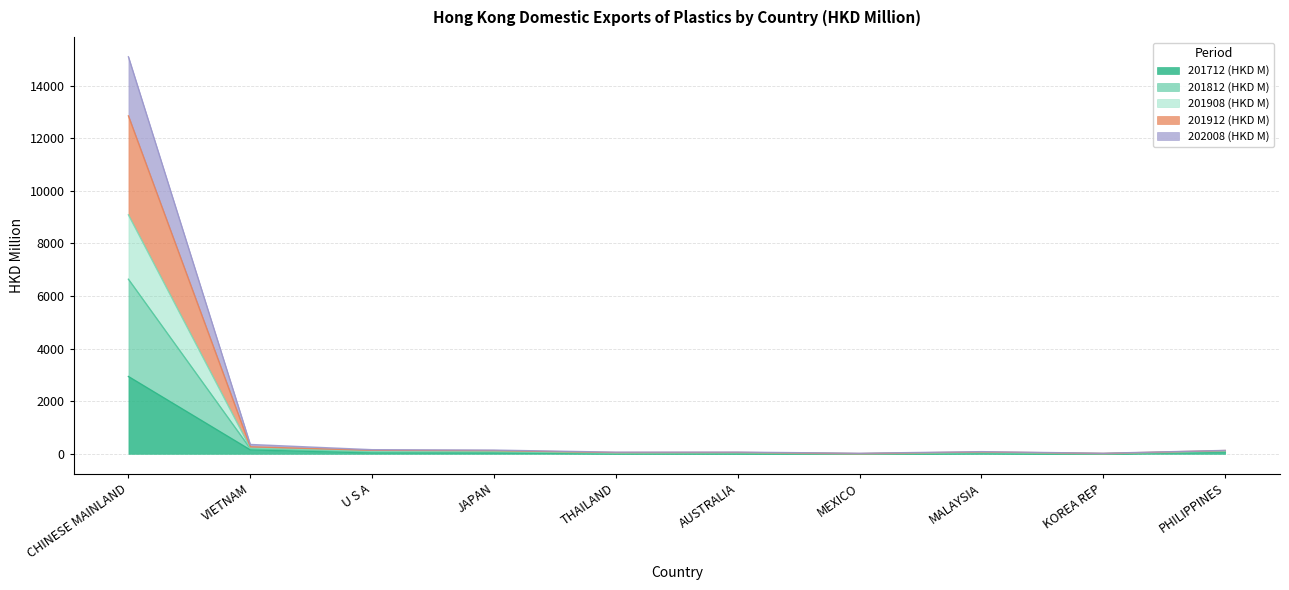

What is the total value across all series at AUSTRALIA?

65.2